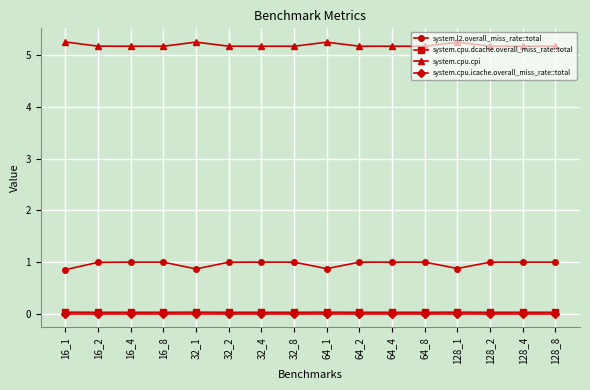

What is the value of the system.l2.overall_miss_rate::total point at the 5th from the left?

0.9